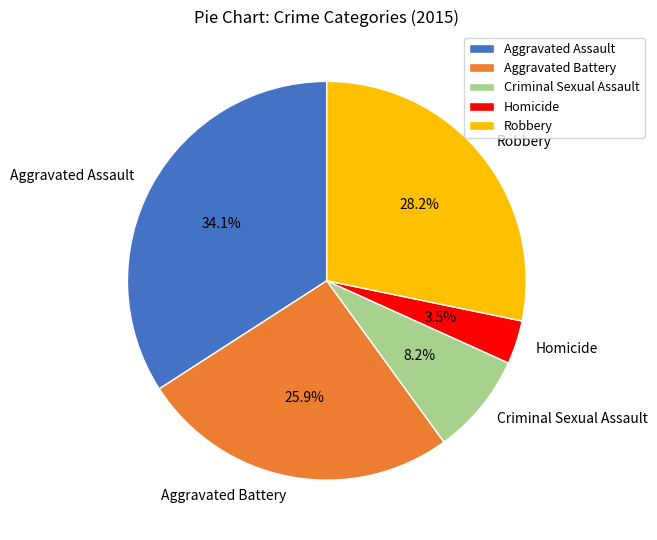

What percentage is the Criminal Sexual Assault slice, to the nearest percent?

8%